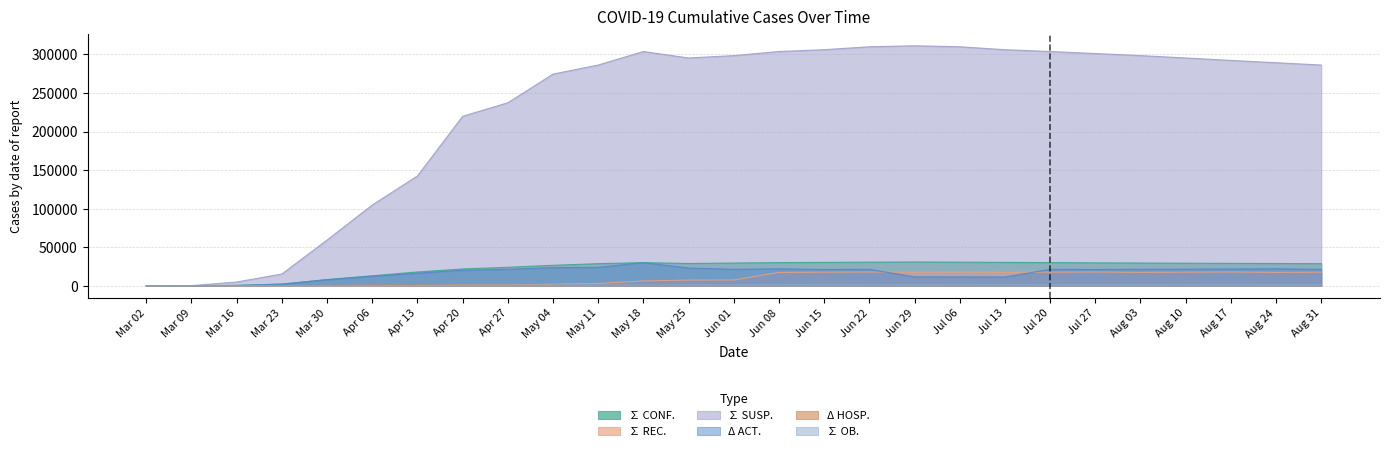

What is the sum of all ∑ OB. values?

26379